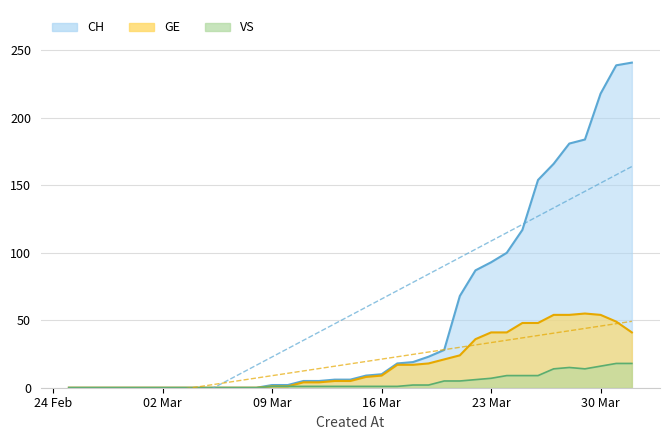

How many lines are shown in the chart?

3